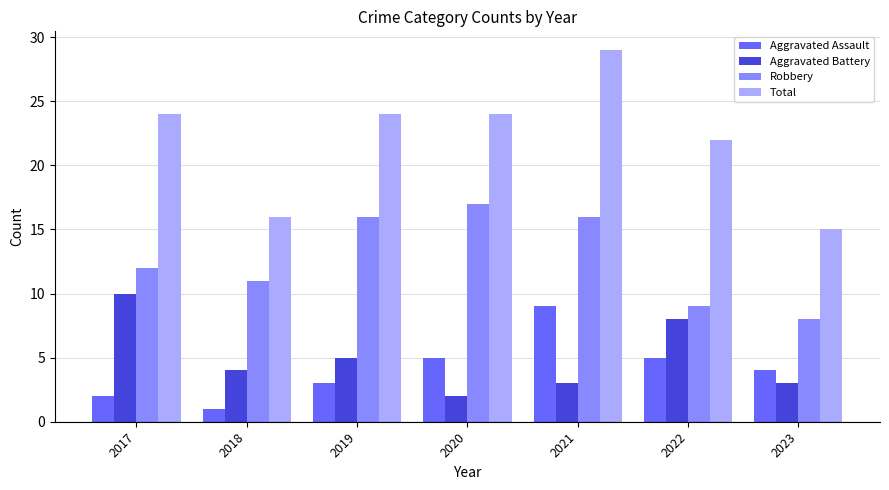

Reading left to right, extract all data points from this chart.

Aggravated Assault: 2017=2	2018=1	2019=3	2020=5	2021=9	2022=5	2023=4
Aggravated Battery: 2017=10	2018=4	2019=5	2020=2	2021=3	2022=8	2023=3
Robbery: 2017=12	2018=11	2019=16	2020=17	2021=16	2022=9	2023=8
Total: 2017=24	2018=16	2019=24	2020=24	2021=29	2022=22	2023=15